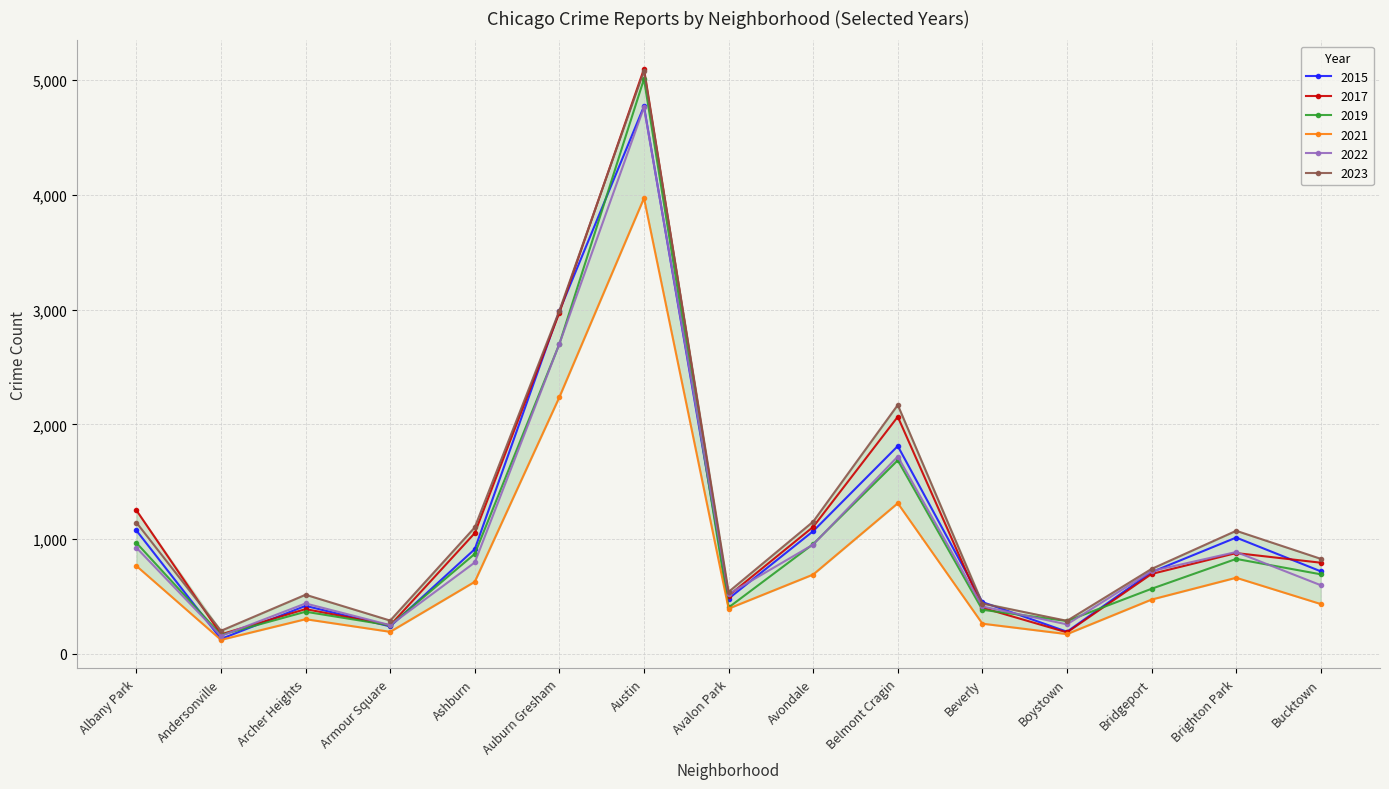

How many values in the 2021 series exceed 474?

7